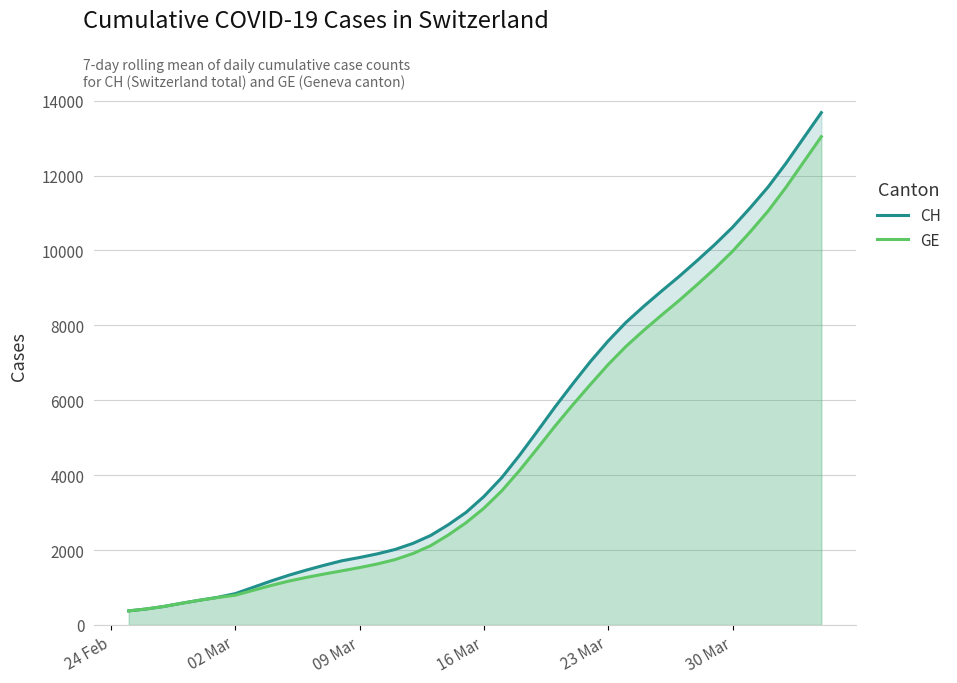

What is the smallest value displayed?

375.0